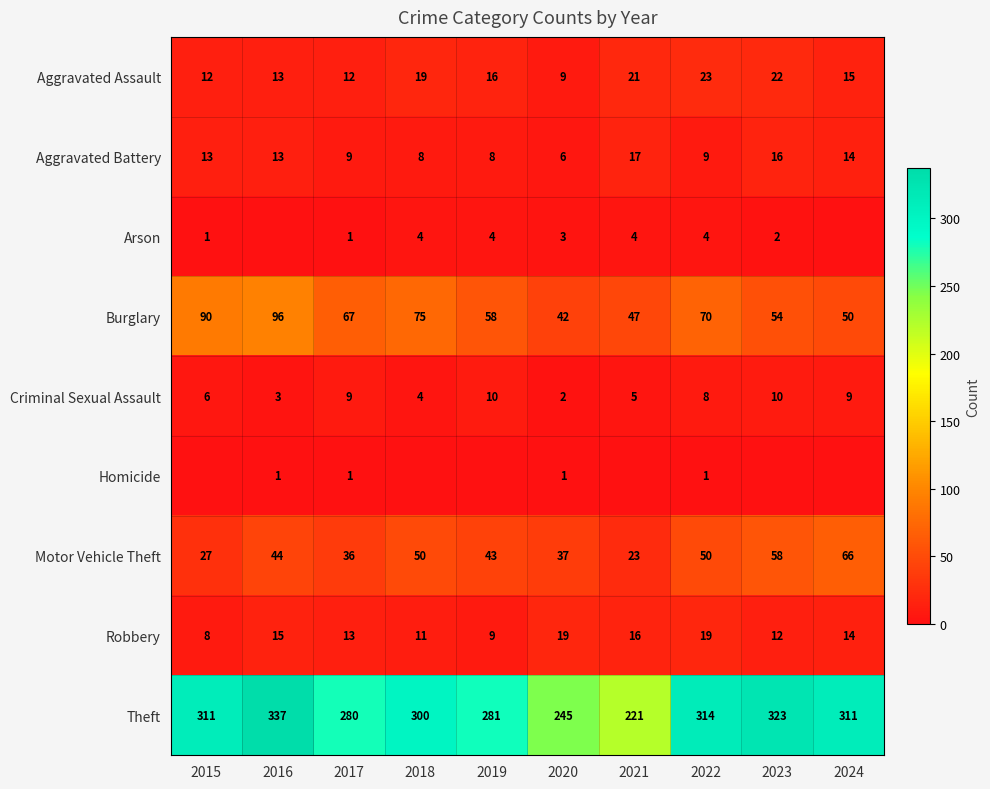

Is it true that Burglary equals 47 at 2021?

True